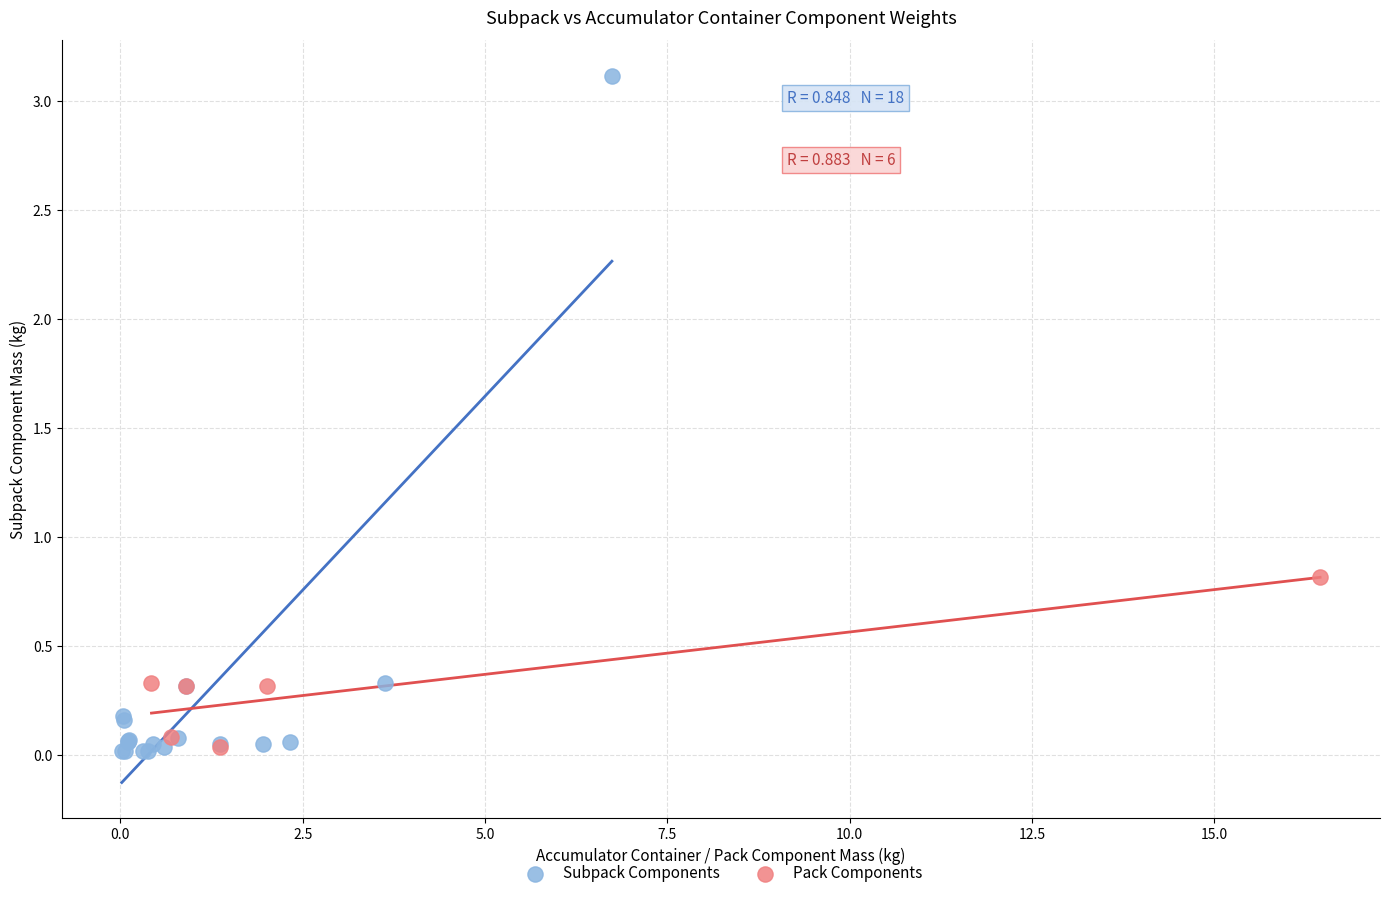

Which series has the widest spread of Y values?

Subpack Components